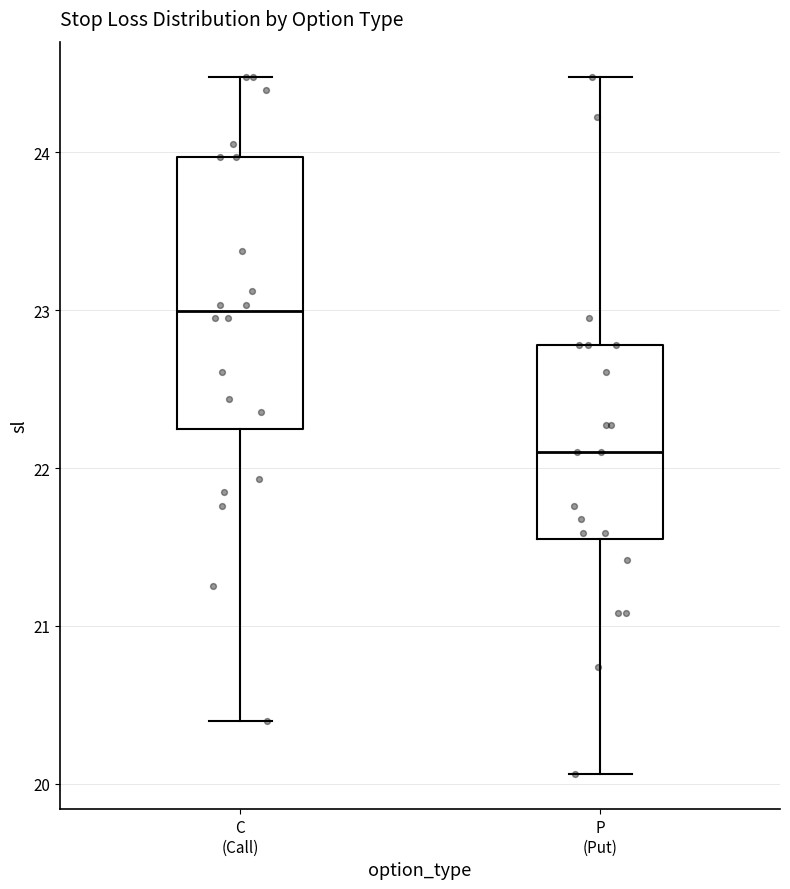

Which box is the tallest, from its lower edge to its upper edge?

C (Call)